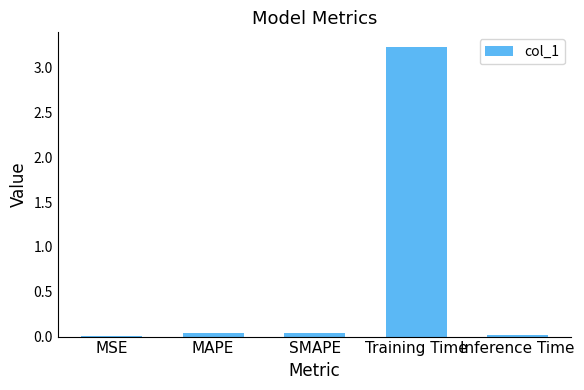

At which category does the chart reach its peak across all series?

Training Time